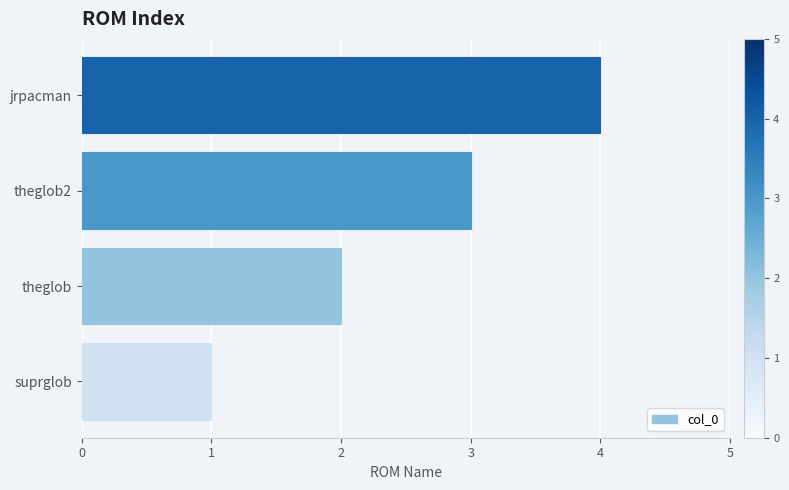

How many bars are there in total?

4